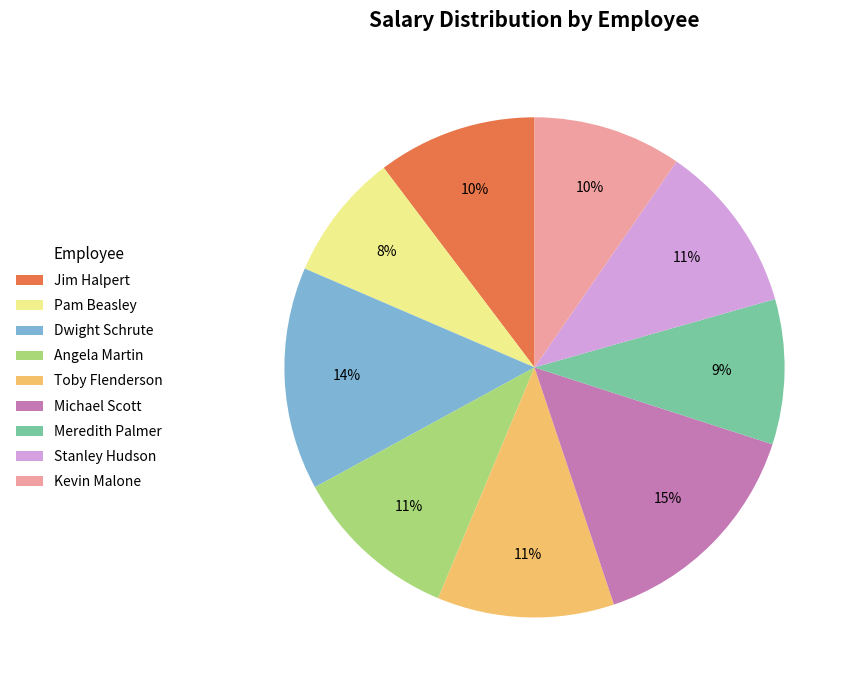

Is it true that Angela Martin is 11% of the pie?

True